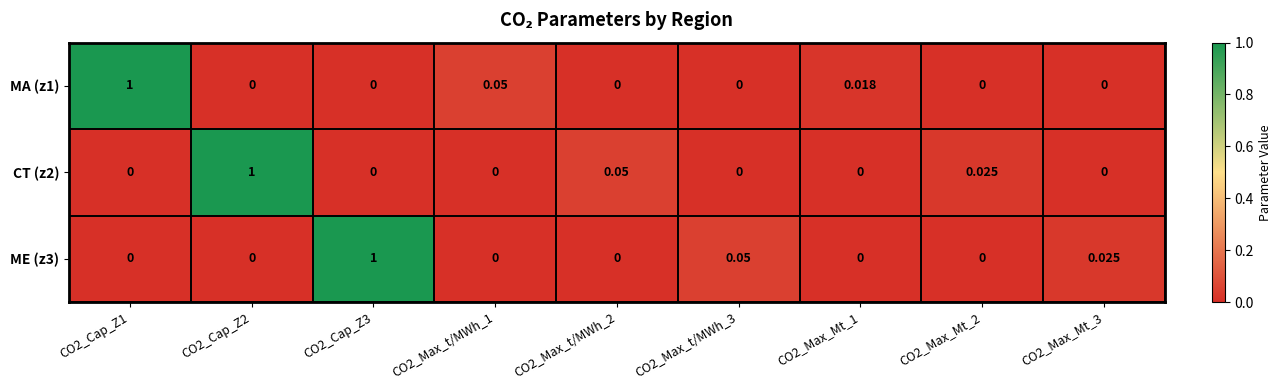

Is the value of ME (z3) at CO2_Cap_Z1 greater than the value of CT (z2) at CO2_Max_Mt_2?

No